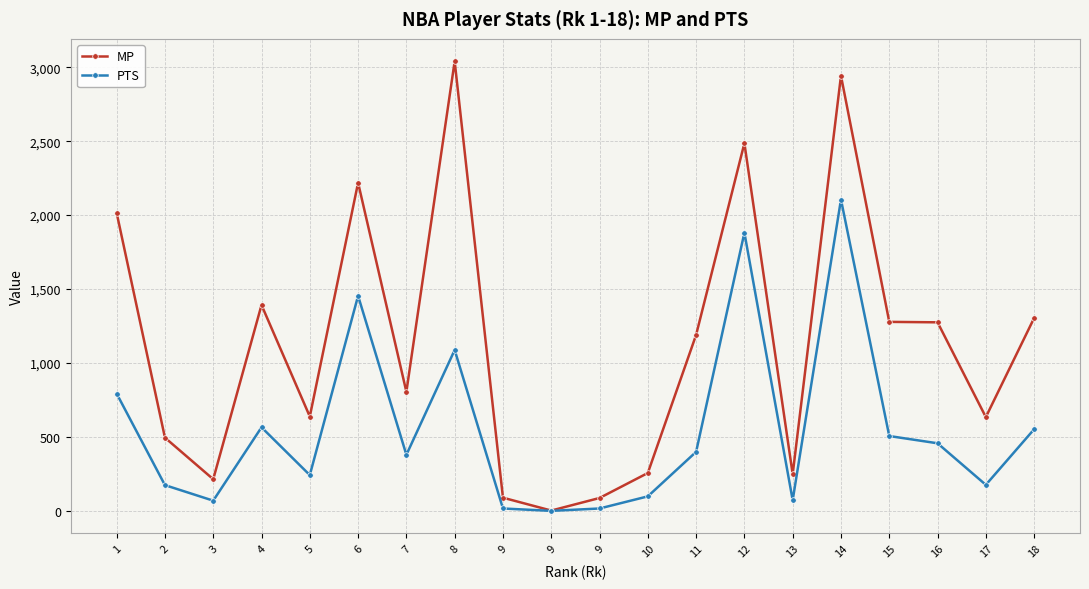

How many lines are shown in the chart?

2